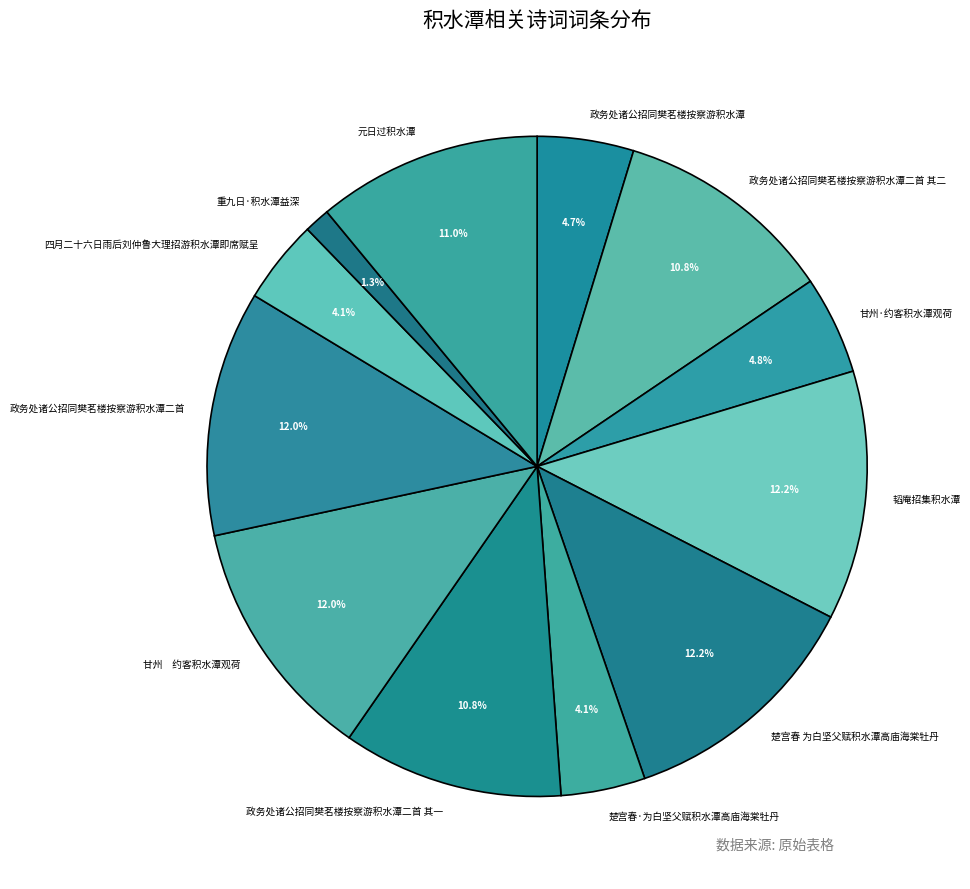

Is the sum of 元日过积水潭 and 四月二十六日雨后刘仲鲁大理招游积水潭即席赋呈 greater than half?

No